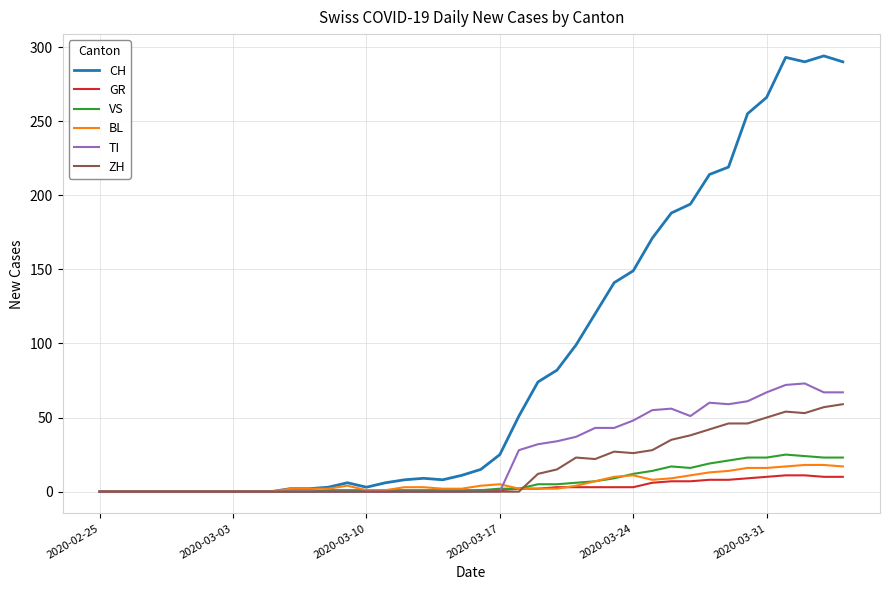

What are all the series names shown in the legend?

CH, GR, VS, BL, TI, ZH